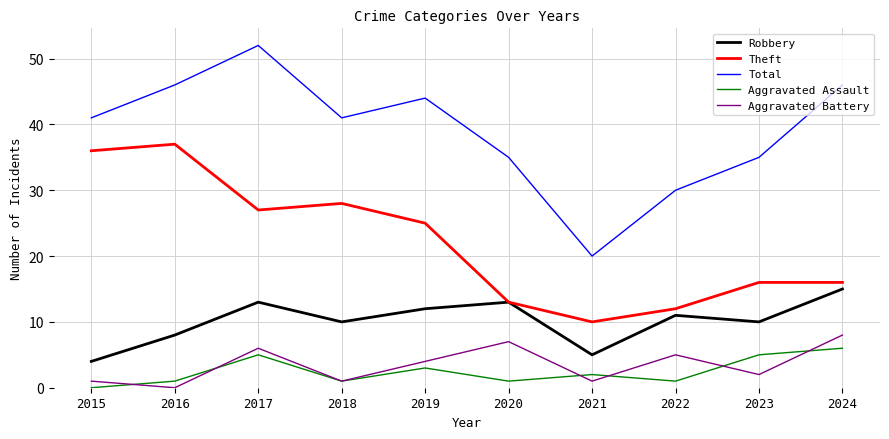

At which label does Robbery reach its peak?

2024